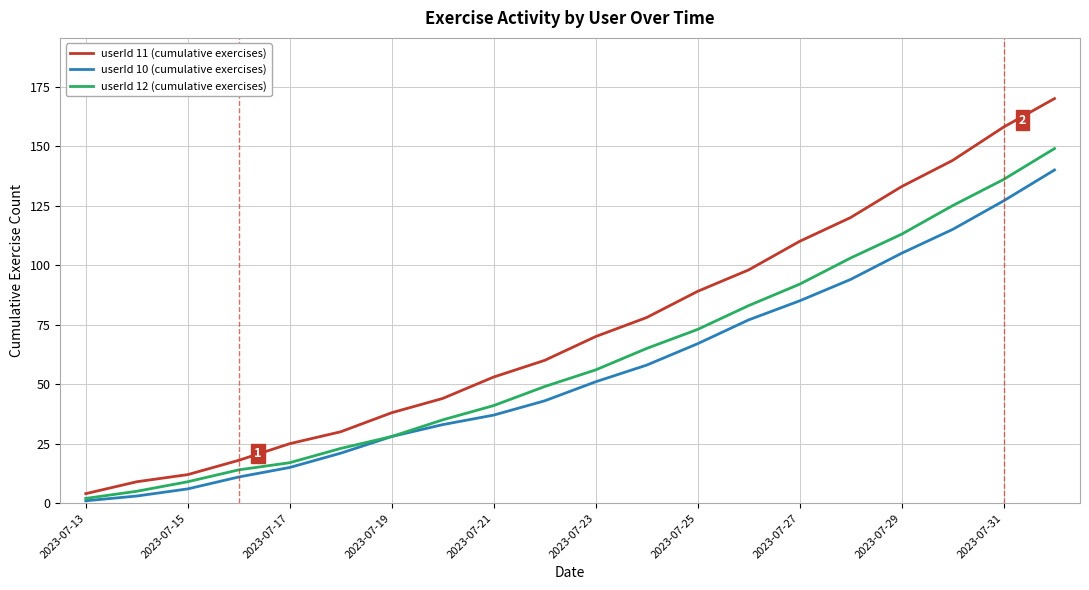

List the series in order of their peak value, highest first.

userId 11 (cumulative exercises), userId 12 (cumulative exercises), userId 10 (cumulative exercises)